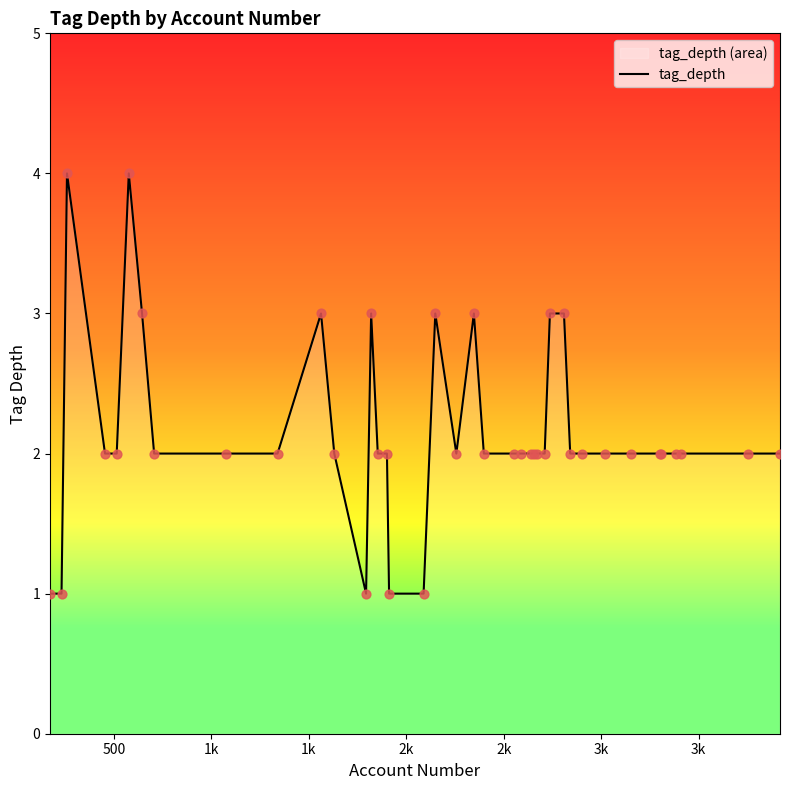

What is the maximum value shown in the chart?

4